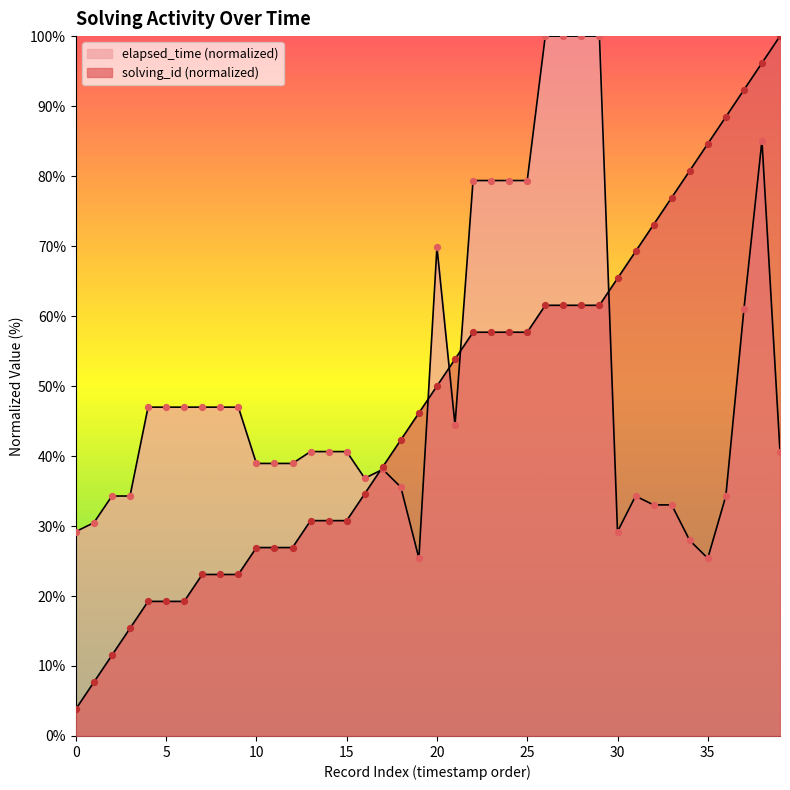

How many lines are shown in the chart?

2